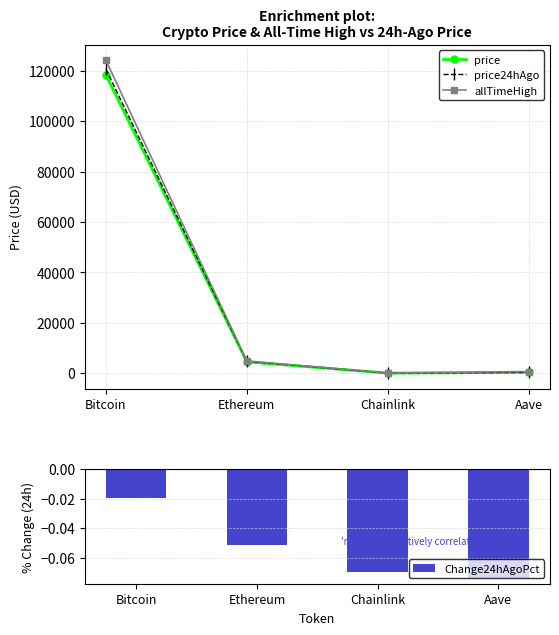

Rank the categories by price24hAgo value from highest to lowest.

Bitcoin, Ethereum, Aave, Chainlink